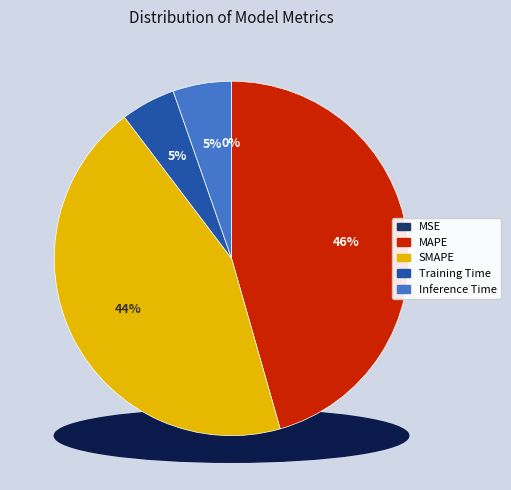

Does MAPE account for over 50% of the chart?

No